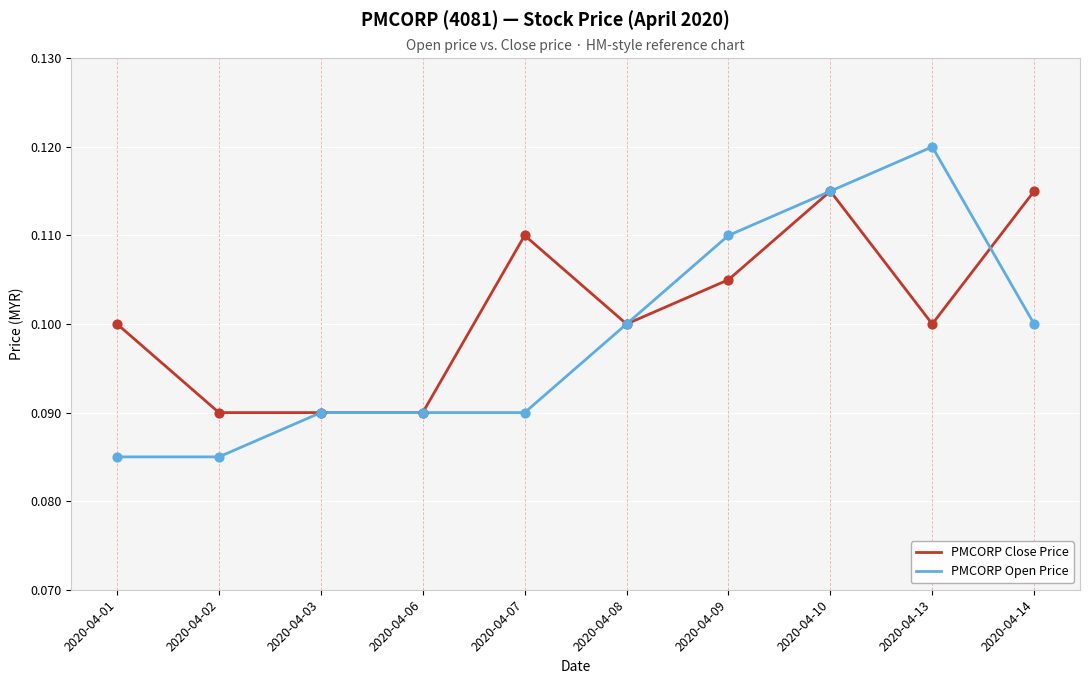

Which series has the largest total across all categories?

PMCORP Close Price